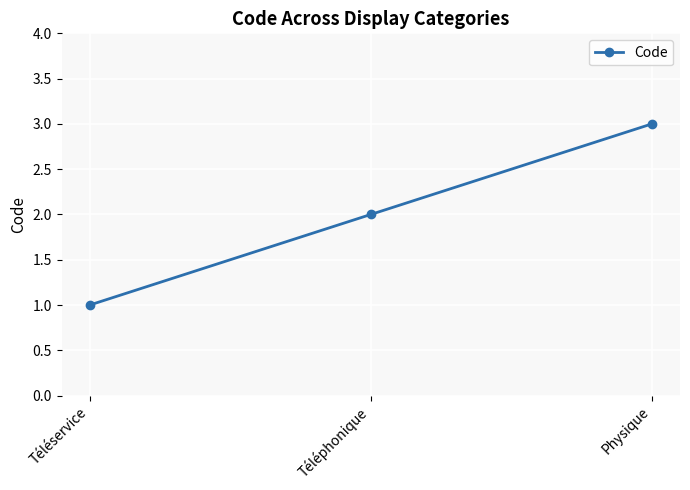

List the labels in order of value, smallest first.

Téléservice, Téléphonique, Physique